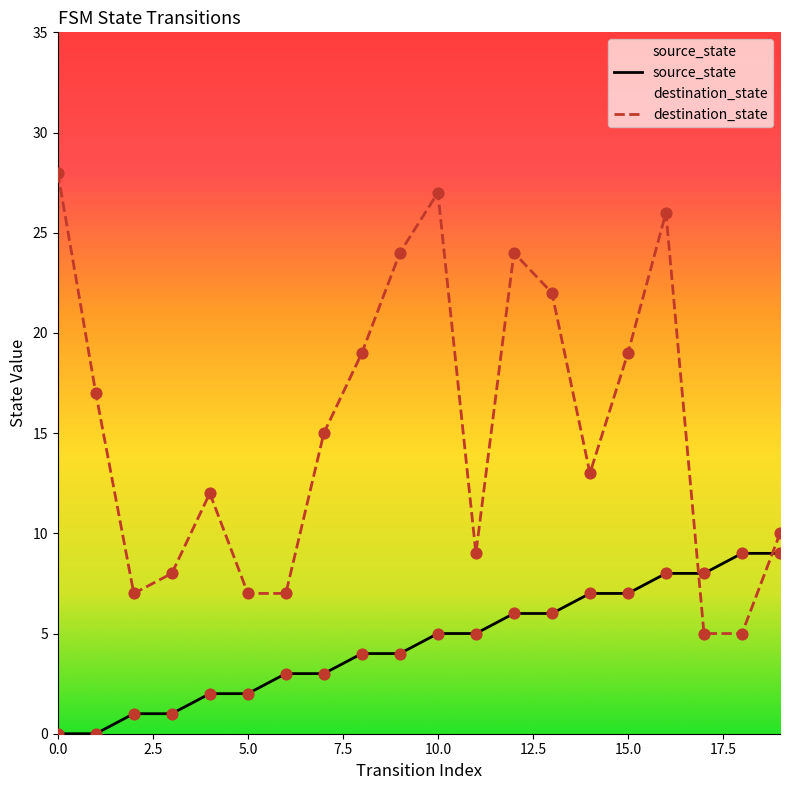

What are all the series names shown in the legend?

source_state, destination_state